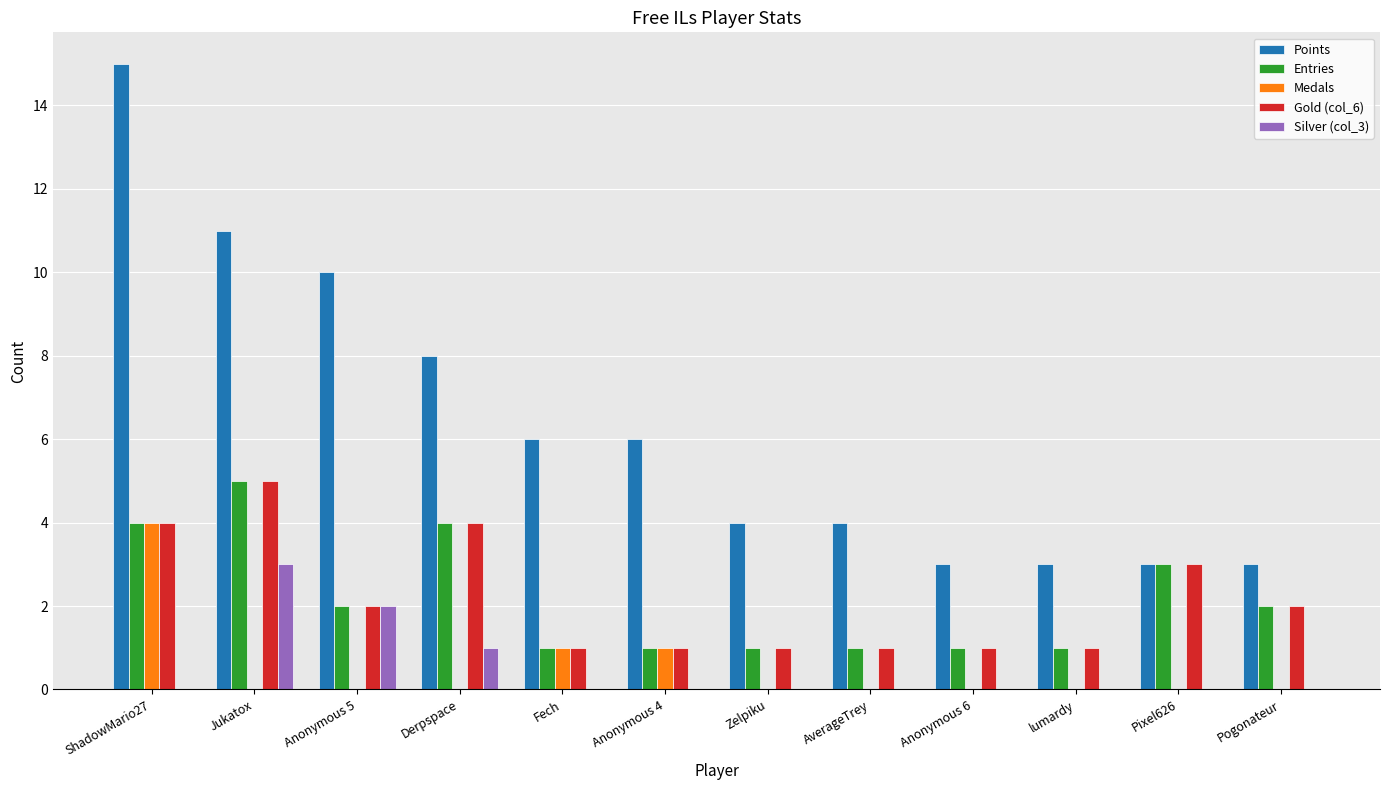

At which category is the sum across all series the highest?

ShadowMario27